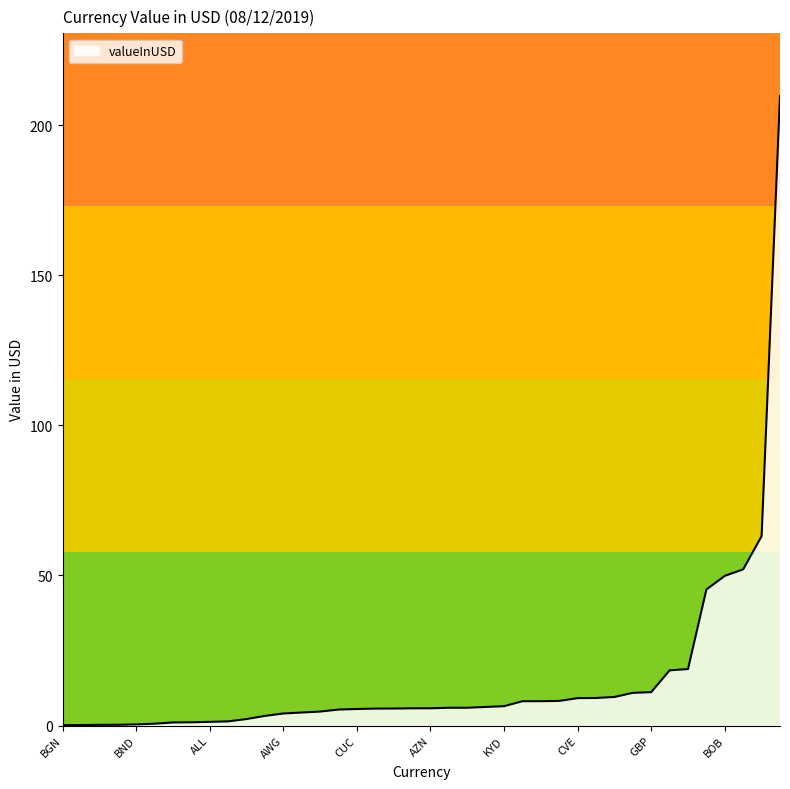

What is the difference between the maximum and minimum values?

209.5